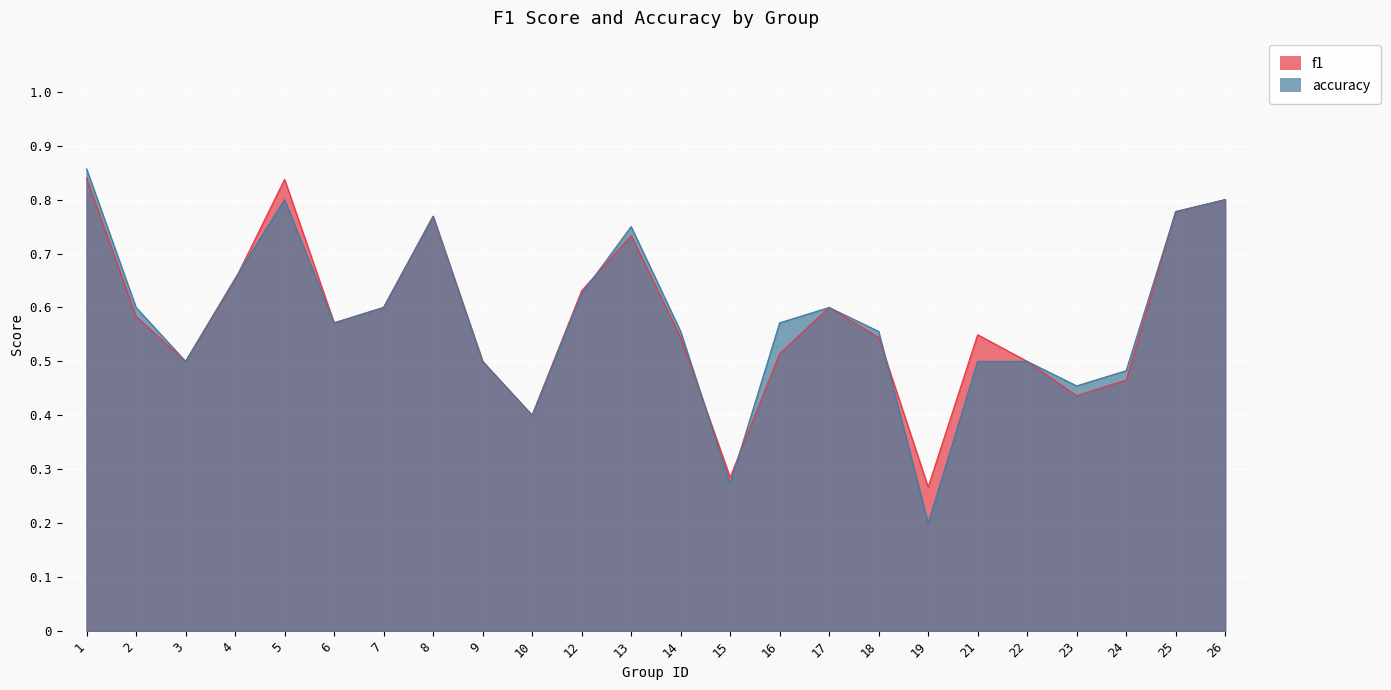

How many f1 values are between 0 and 1?

24